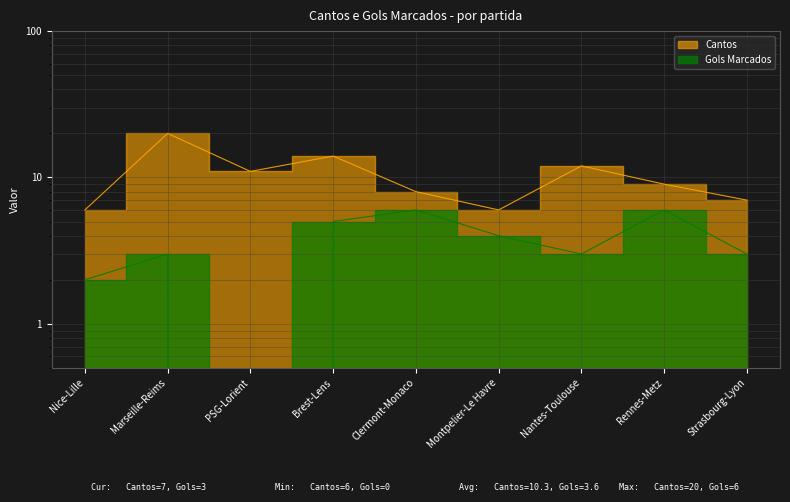

What is the sum of the Gols Marcados values at Montpelier-Le Havre and Marseille-Reims?

7